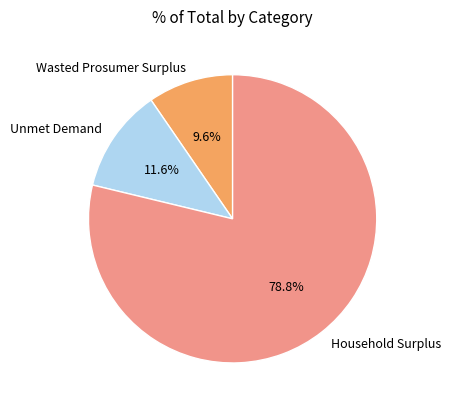

Rank the categories by value from lowest to highest.

Wasted Prosumer Surplus, Unmet Demand, Household Surplus